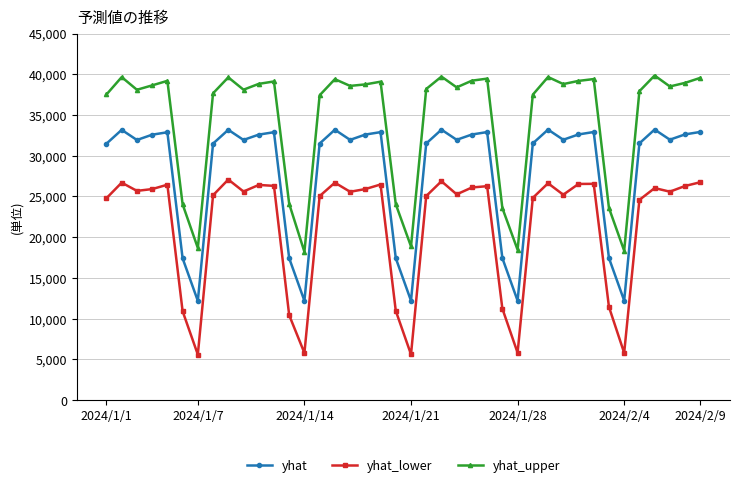

Which series has the largest total across all categories?

yhat_upper